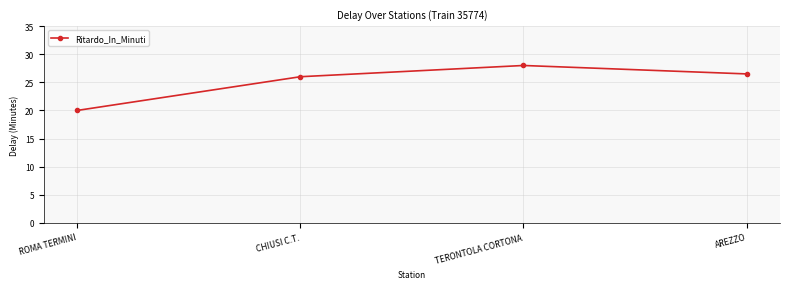

The value at AREZZO is 26.5. True or false?

True